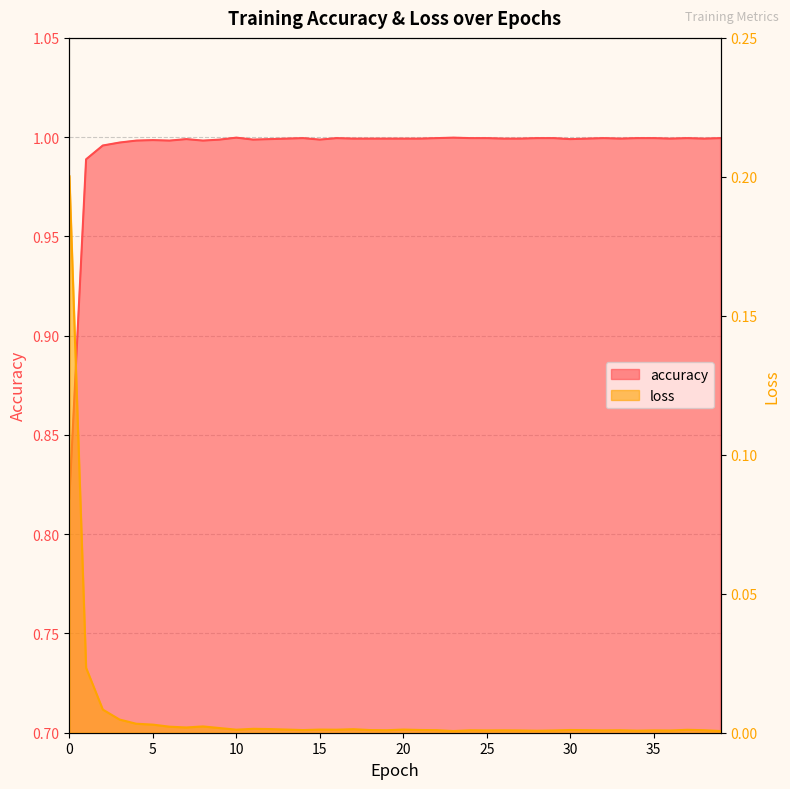

What is the total value across all series at 14?

1.0